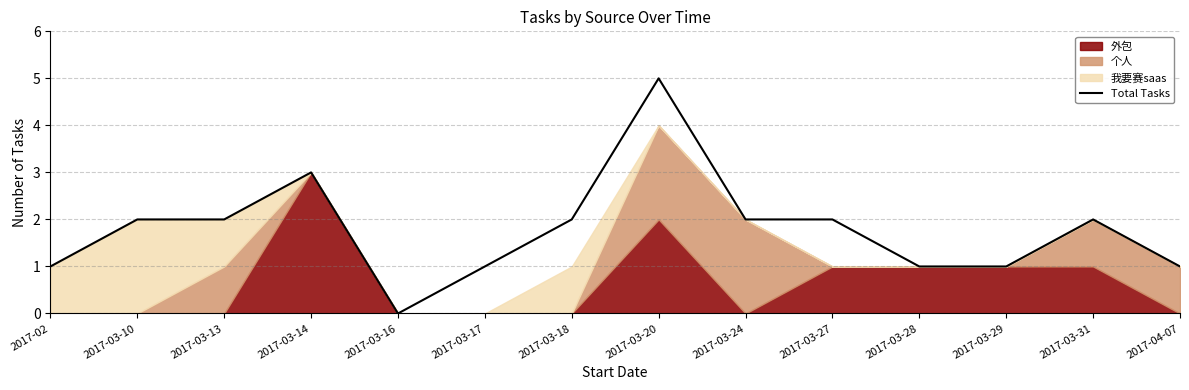

Reading left to right, extract all data points from this chart.

1	2	2	3	0	1	2	5	2	2	1	1	2	1